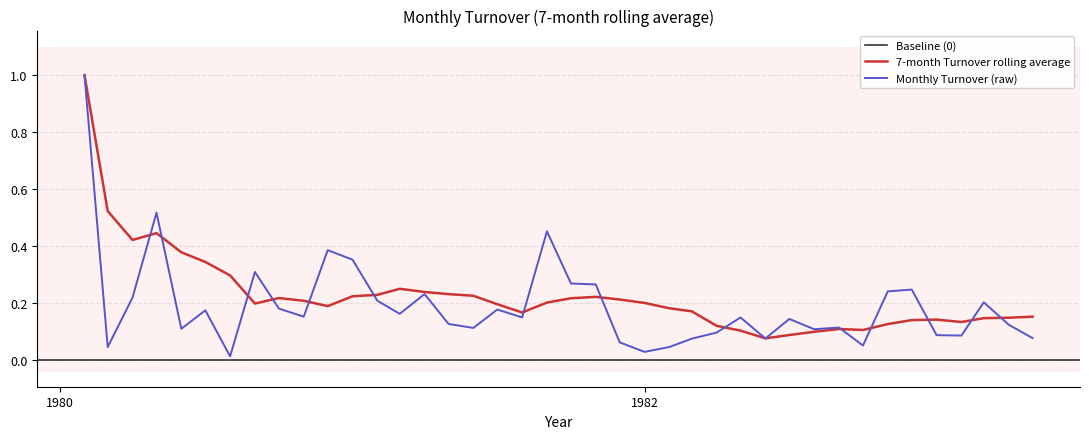

Is it true that the value at 1981-03-01 is 0.2?

True